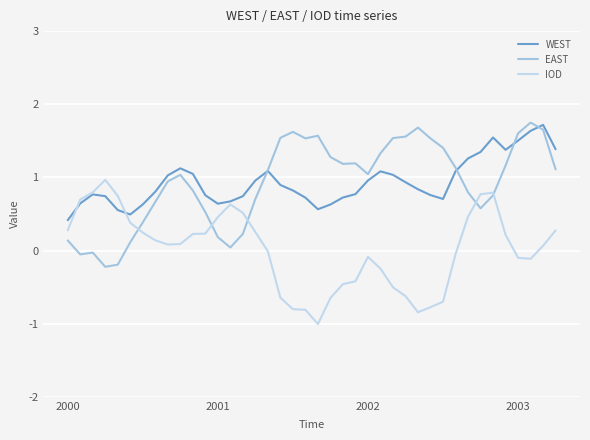

True or false: IOD has more than 0 points higher than both neighbors.

True